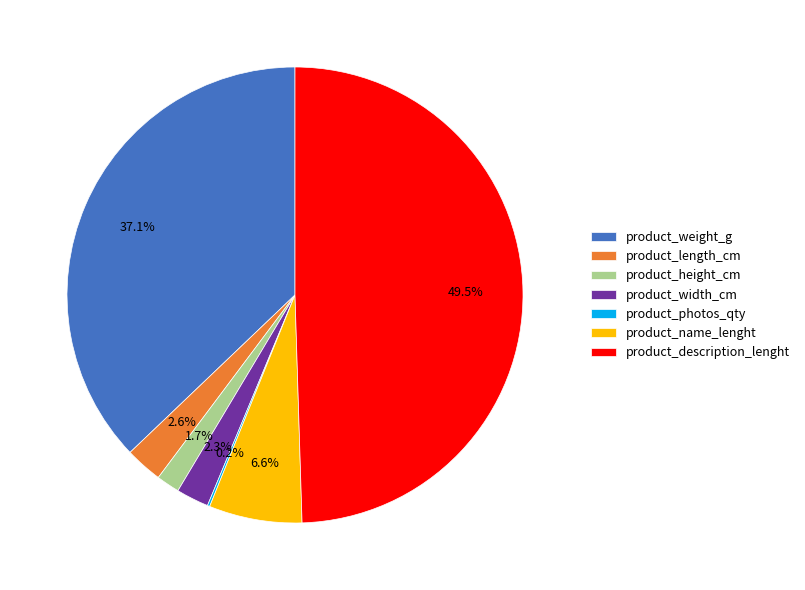

Which category has the biggest portion of the pie?

product_description_lenght